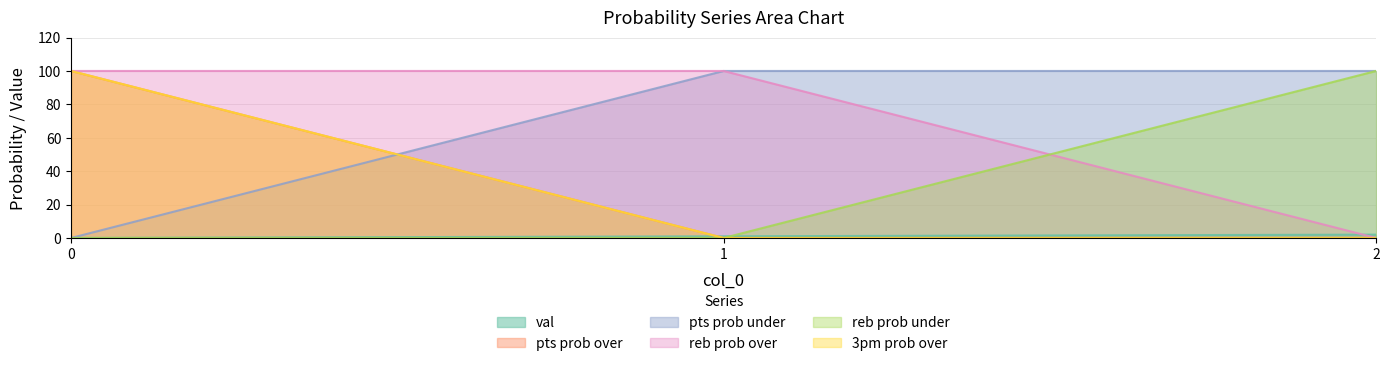

Which has a higher value, 2 or 1?

2